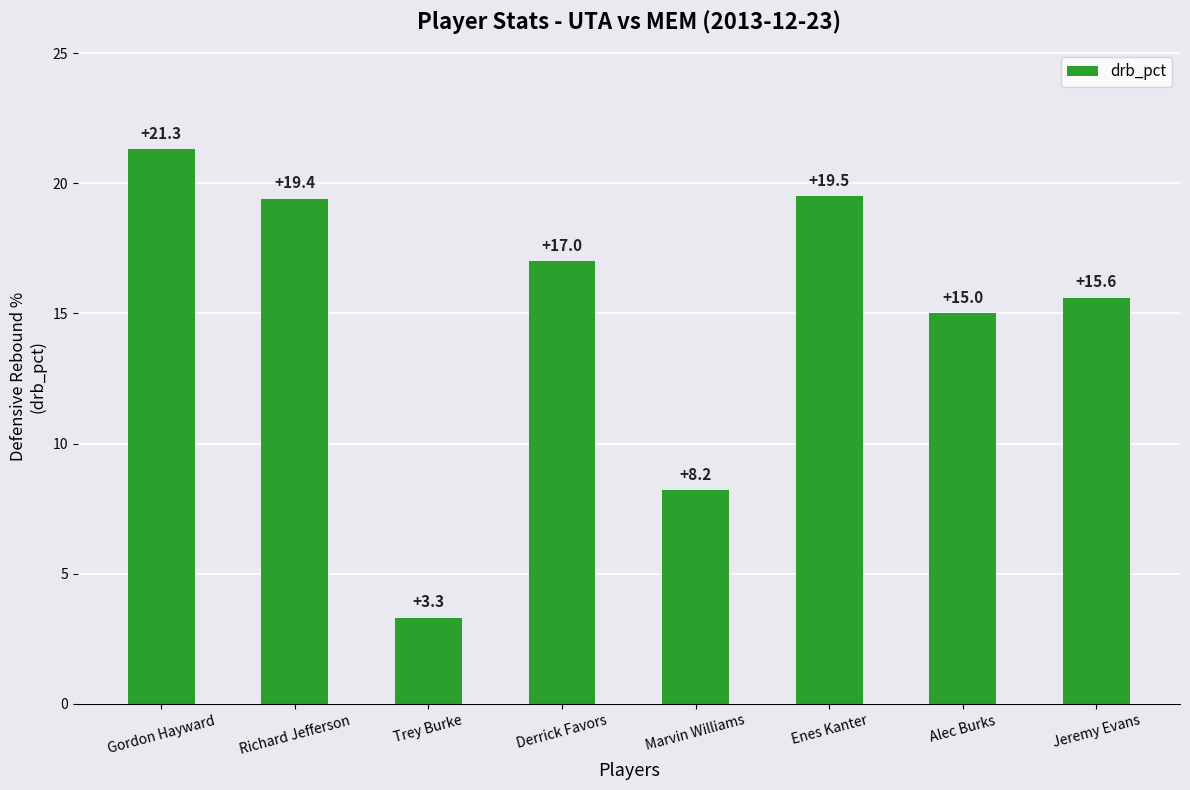

Reading left to right, what are all the values shown in this chart?

Gordon Hayward=21.3	Richard Jefferson=19.4	Trey Burke=3.3	Derrick Favors=17.0	Marvin Williams=8.2	Enes Kanter=19.5	Alec Burks=15.0	Jeremy Evans=15.6